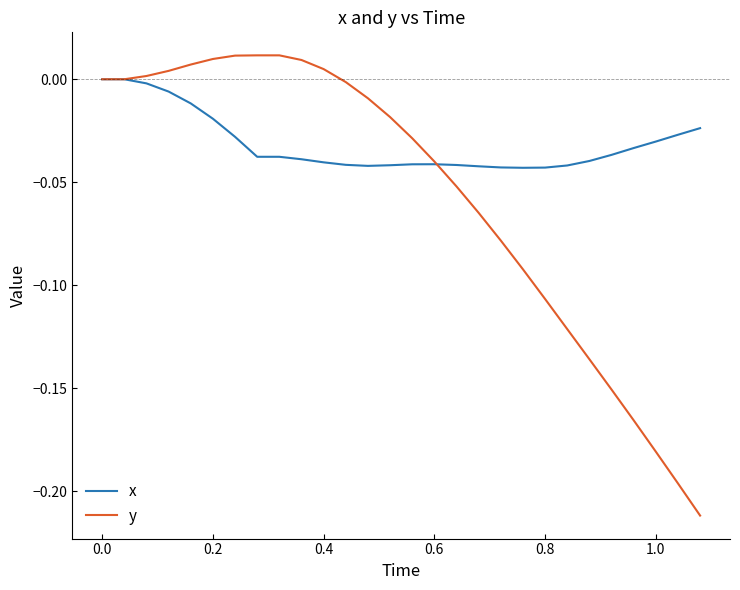

List the series in order of their peak value, highest first.

y, x